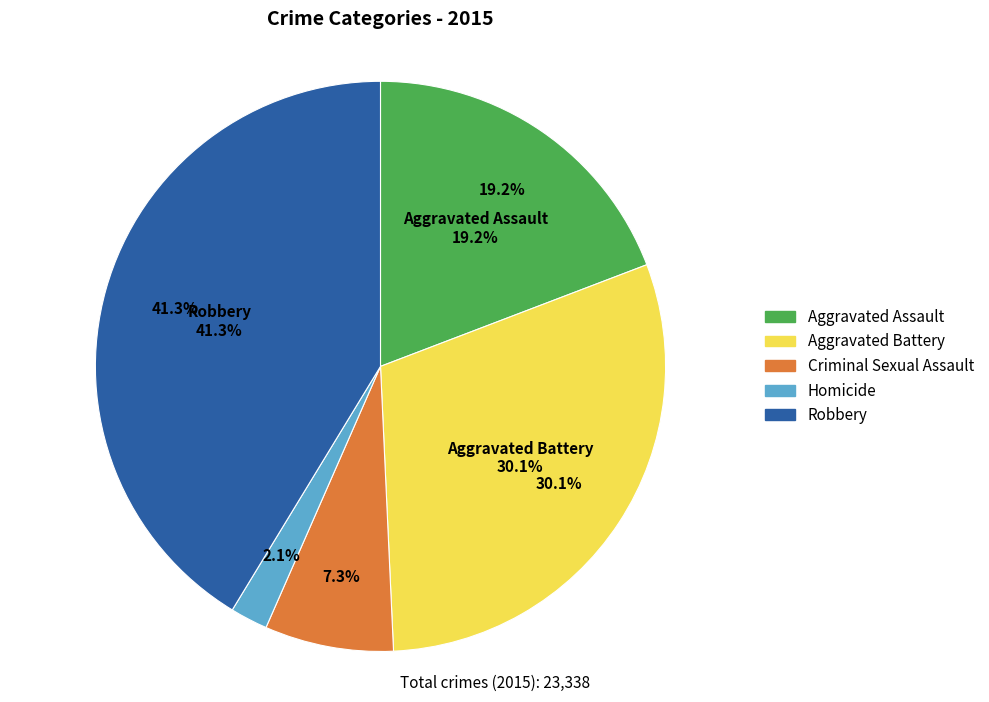

To the nearest percent, what percentage of the pie is Homicide?

2%